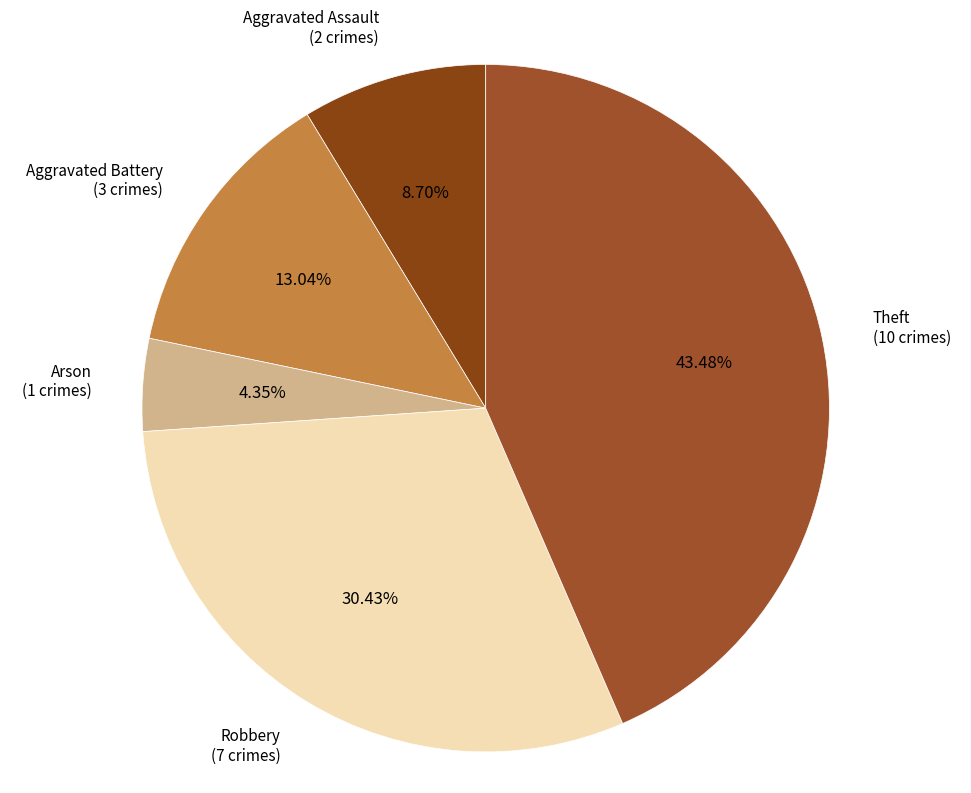

Count the number of slices in the pie.

5